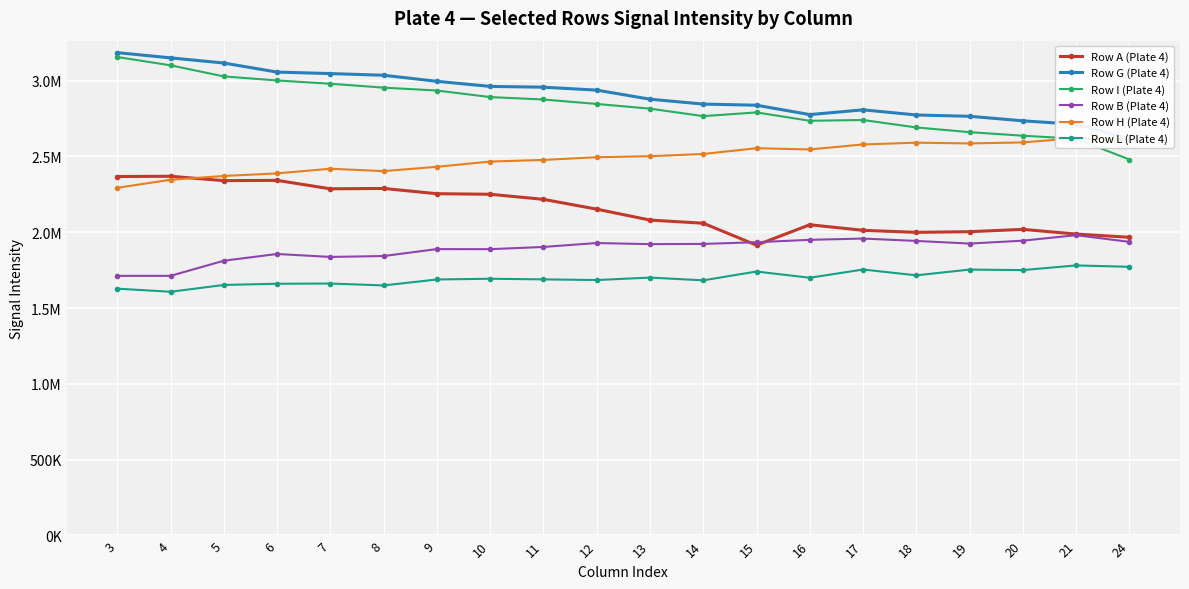

Rank the series at 20 from lowest to highest value.

Row L (Plate 4), Row B (Plate 4), Row A (Plate 4), Row H (Plate 4), Row I (Plate 4), Row G (Plate 4)